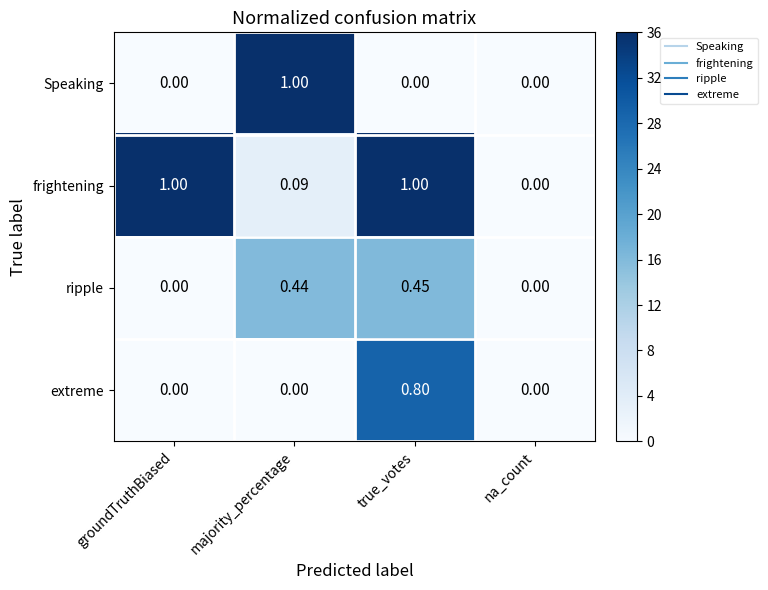

At which label does Speaking reach its peak?

majority_percentage